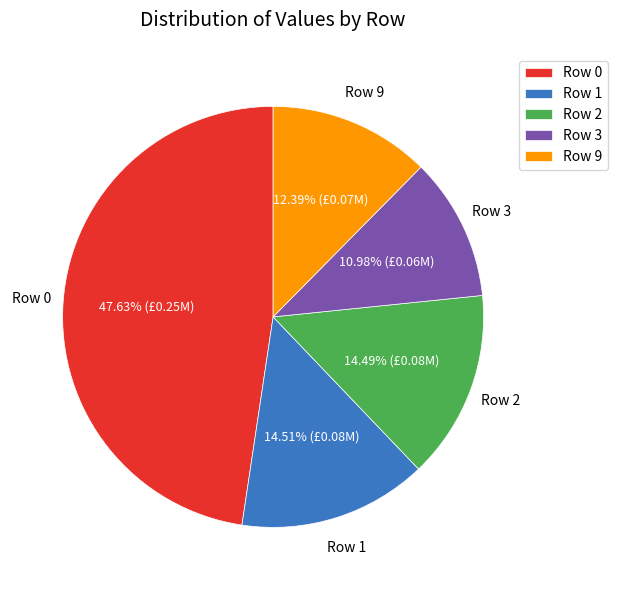

How many slices are in this pie chart?

5